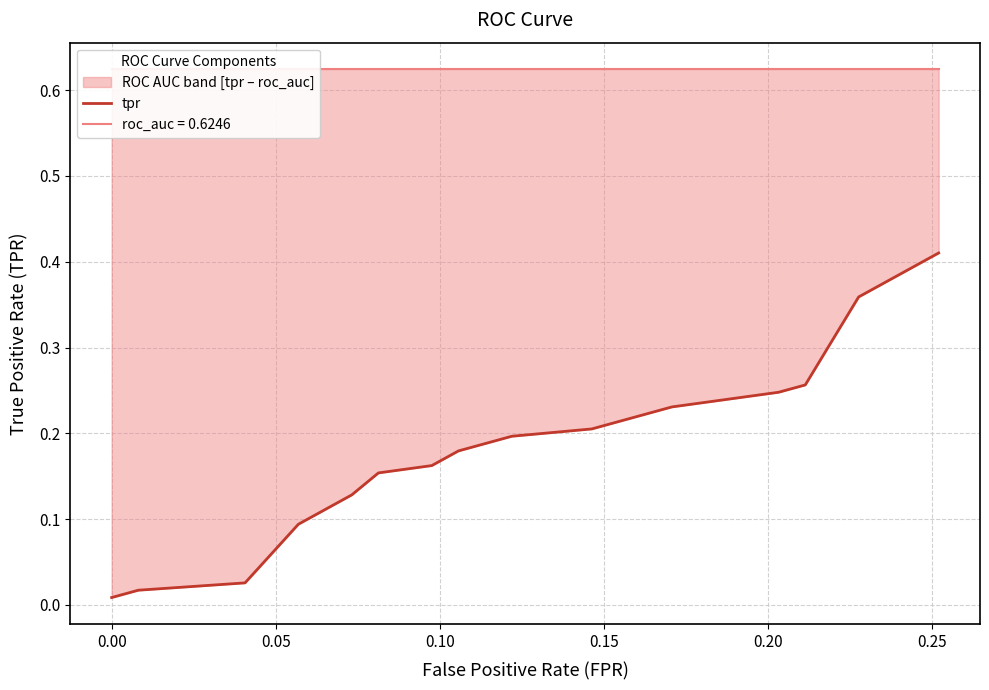

Count the number of categories in the chart.

20